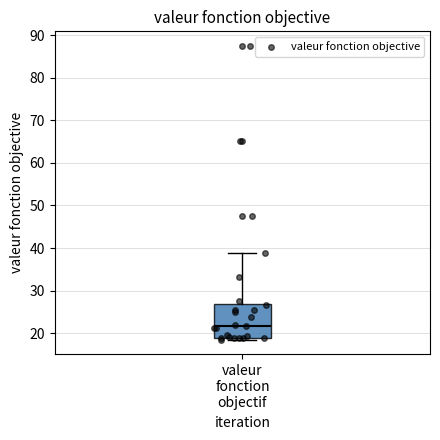

Read this box plot against the y-axis: the position of the median line, the range covered by the box, and the ends of both whiskers. The values are not printed on the chart, so give them approximately, as read against the axis.

median 22, box 19 to 27, whiskers 18 to 39